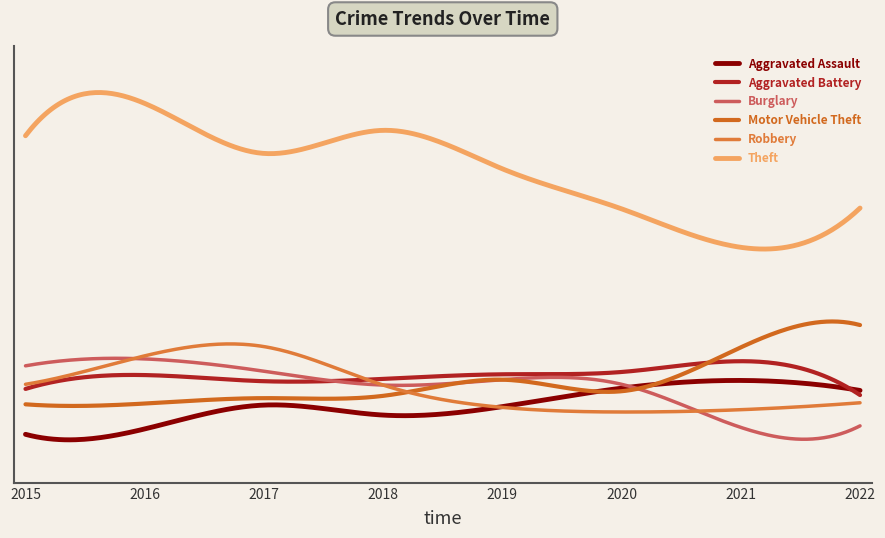

Does the chart display data point markers on the line(s)?

No